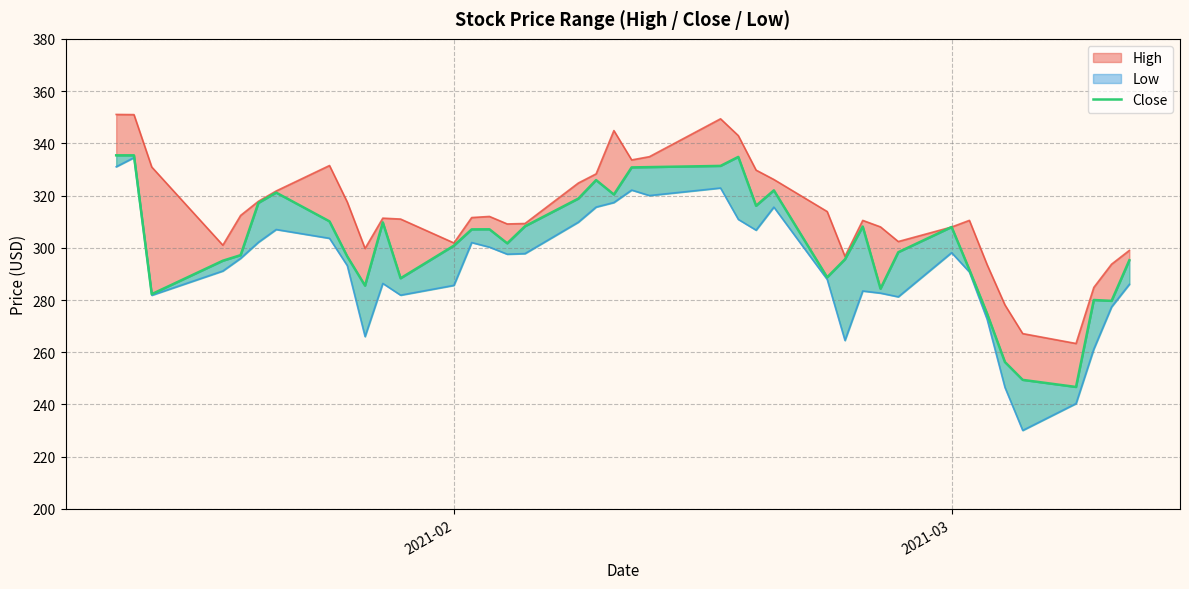

The value at 23 is 111.9. True or false?

False